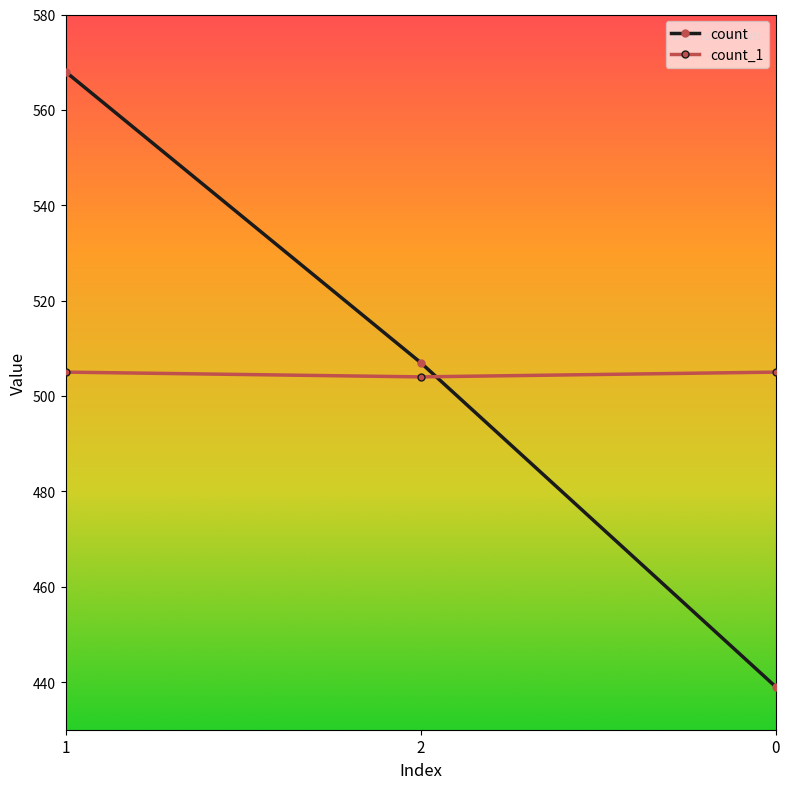

Reading right to left, transcribe all the data shown in this chart.

count: 439	507	568
count_1: 505	504	505